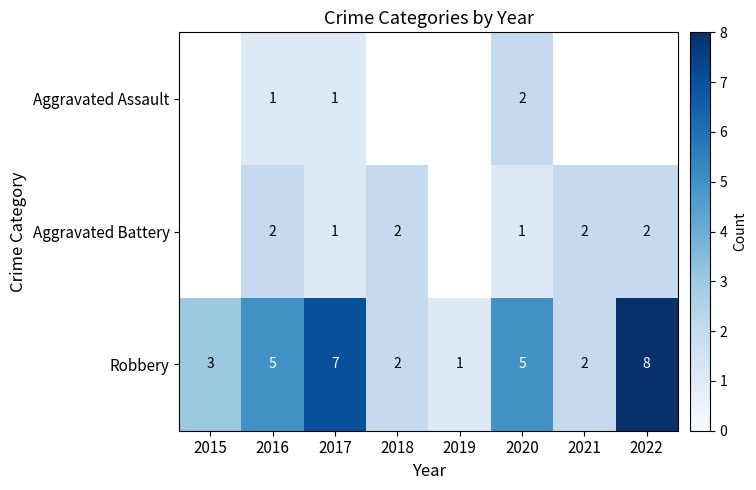

How many Robbery values are between 2 and 7?

6